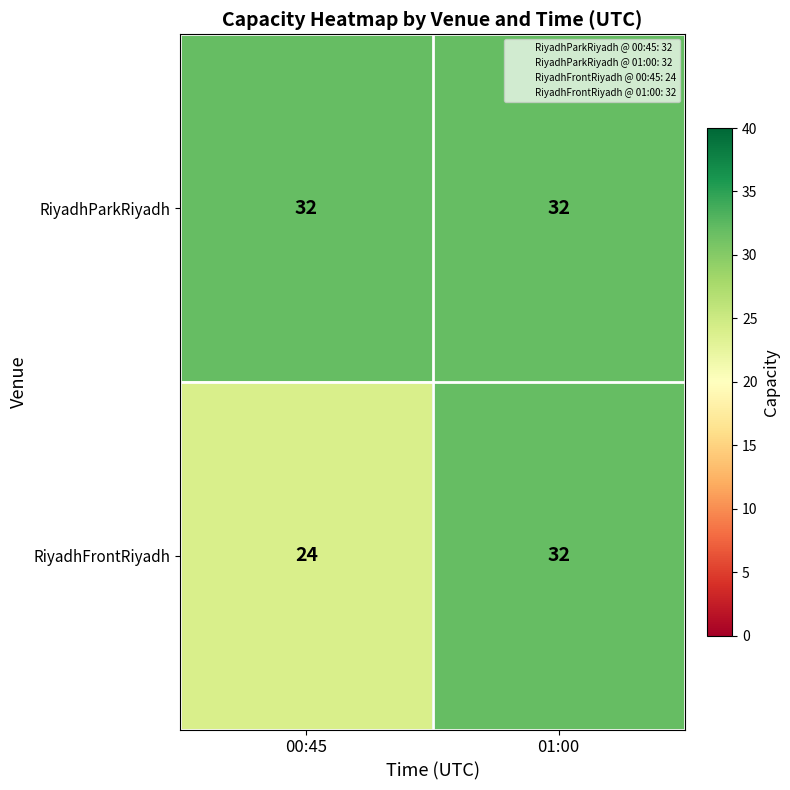

True or false: RiyadhFrontRiyadh has a value of 9 at 01:00.

False